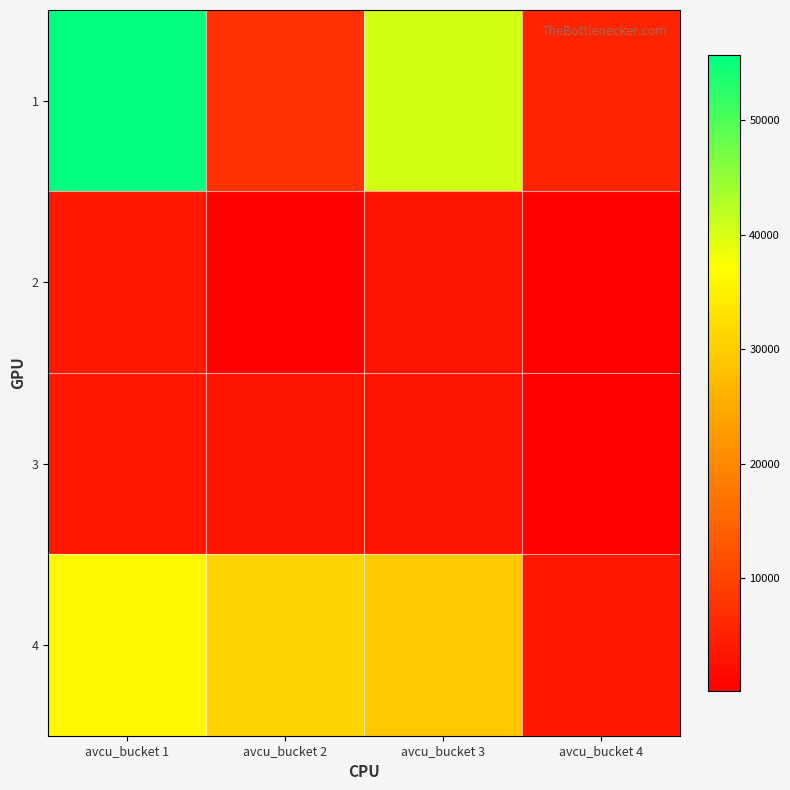

Which series has the largest total across all categories?

1